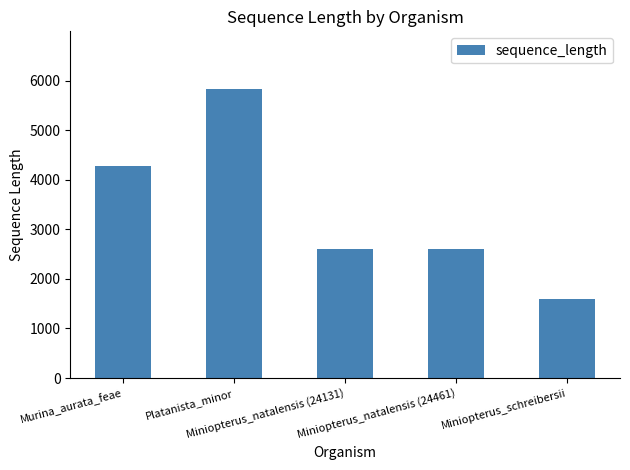

Does the chart contain stacked bars?

No